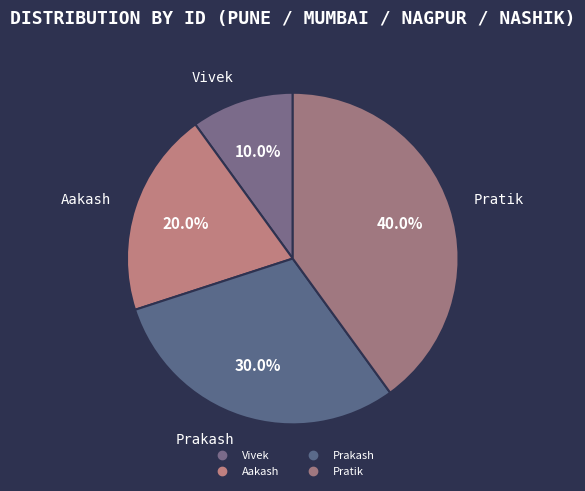

To the nearest percent, what is the difference between the largest and smallest slice percentages?

30%